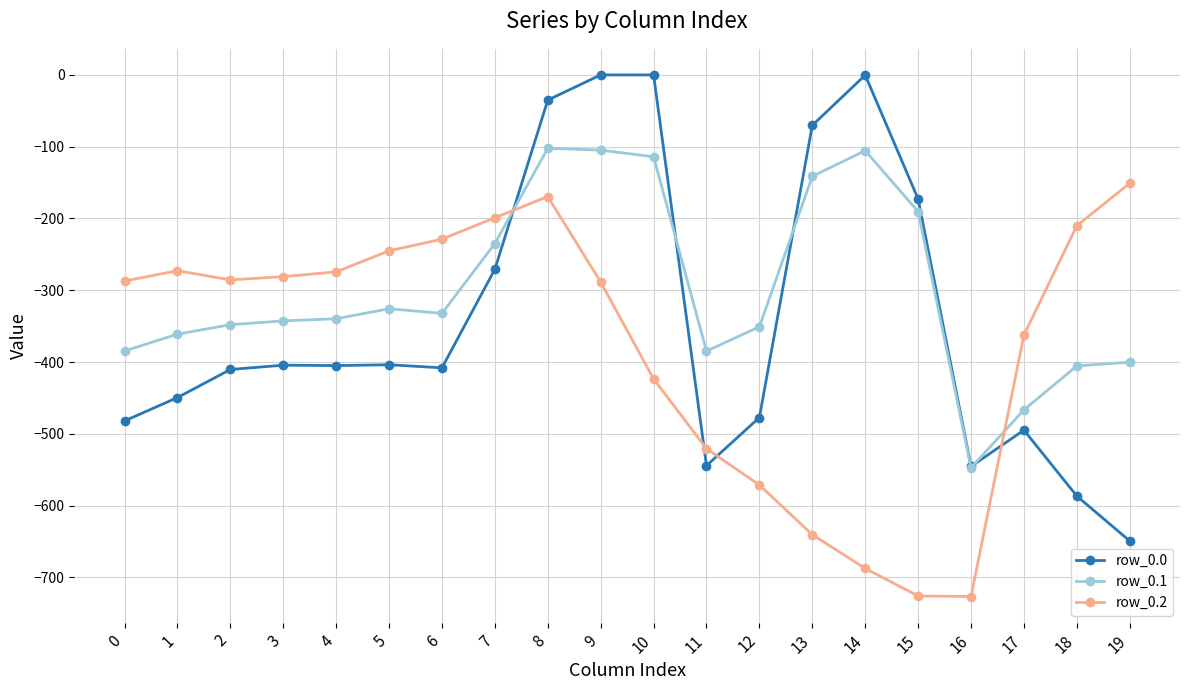

At which category is the sum across all series the highest?

8